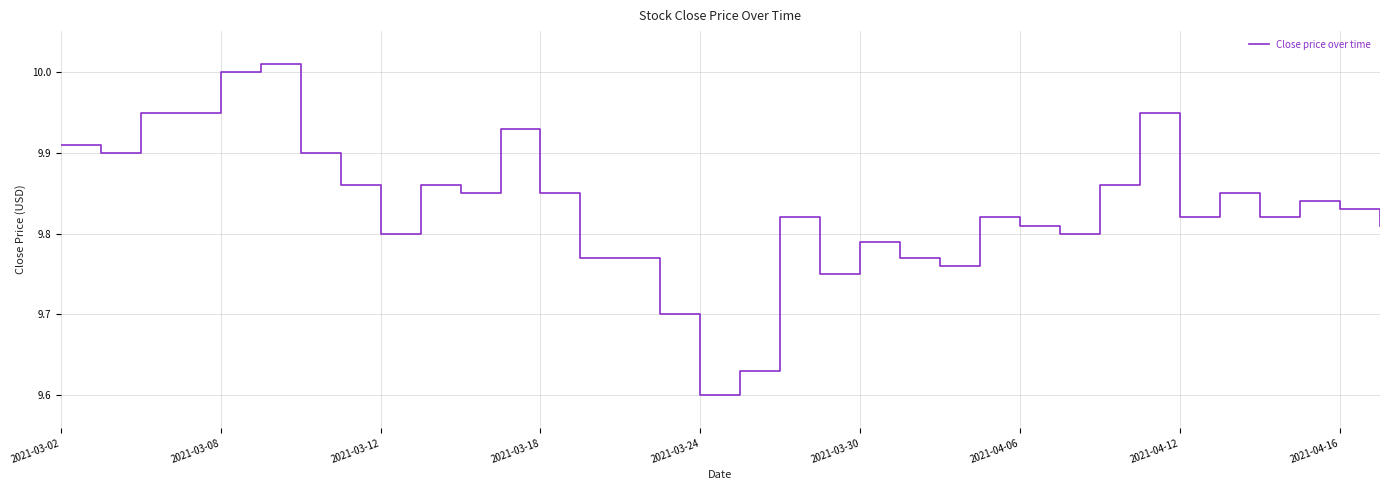

Does the chart display data point markers on the line(s)?

No